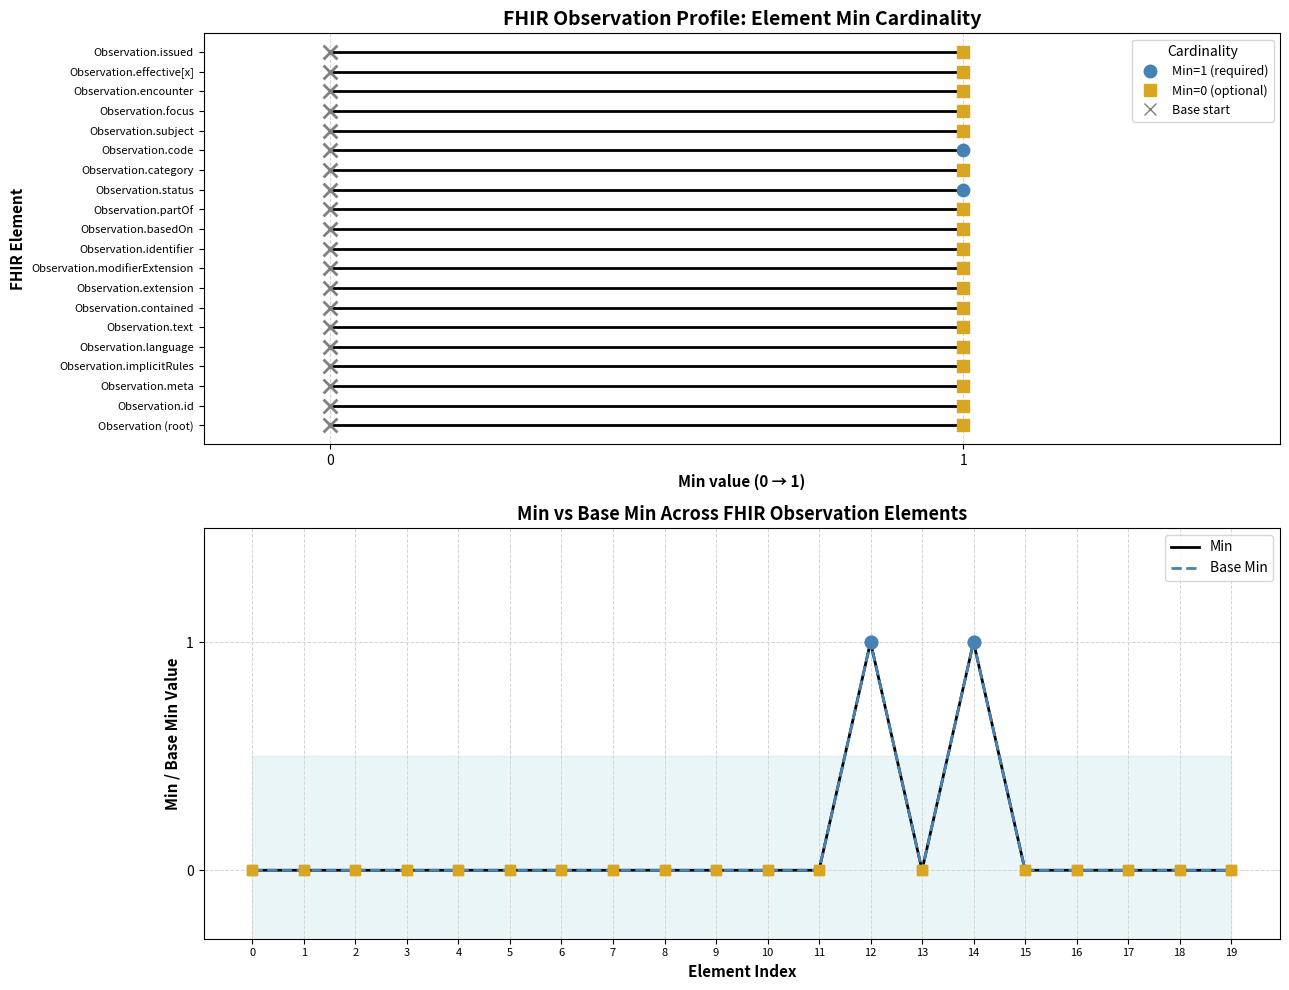

What are all the series names shown in the legend?

Min, Base Min